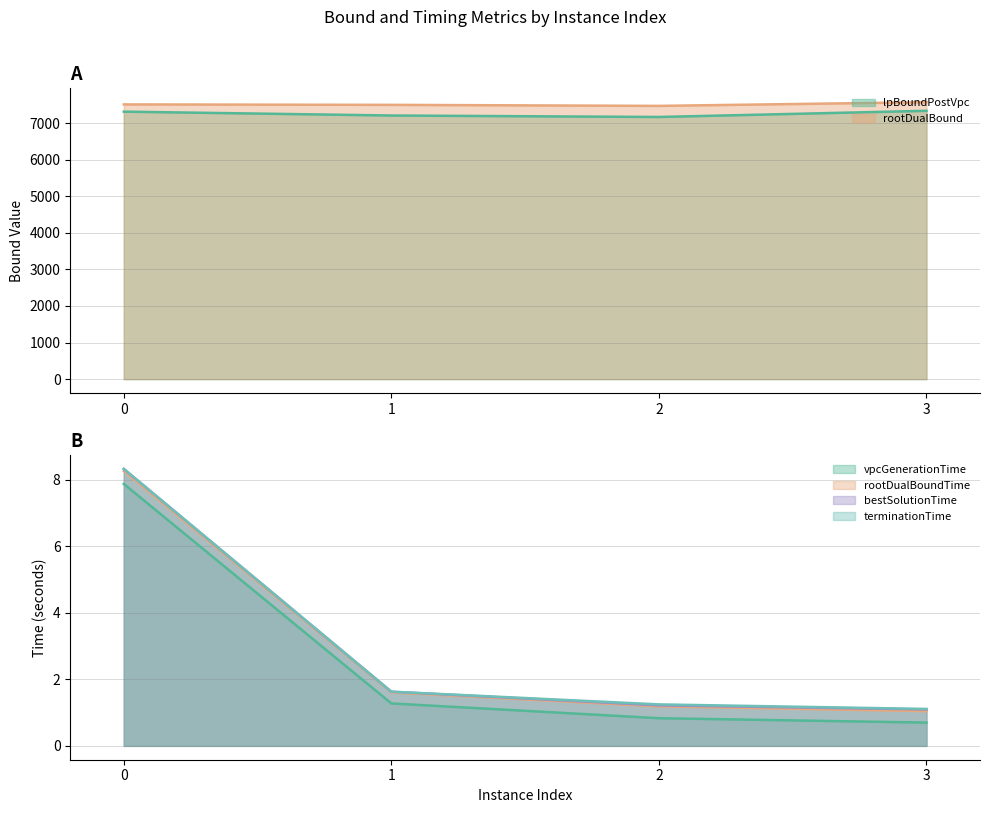

What is the difference between the maximum and minimum values in the rootDualBound series?

101.1